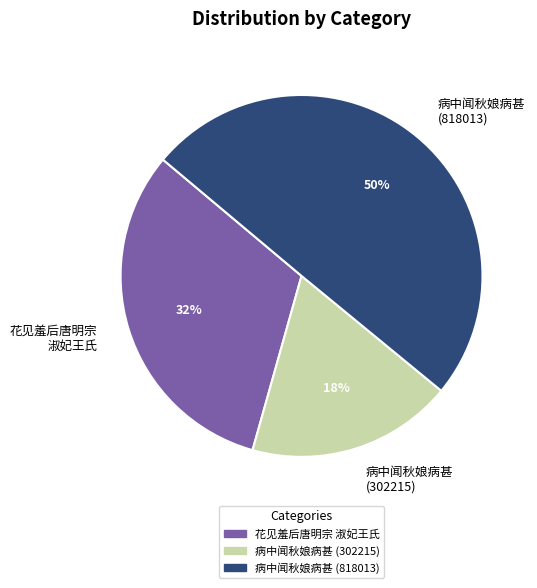

Rank the categories by value from highest to lowest.

病中闻秋娘病甚 (818013), 花见羞后唐明宗 淑妃王氏, 病中闻秋娘病甚 (302215)